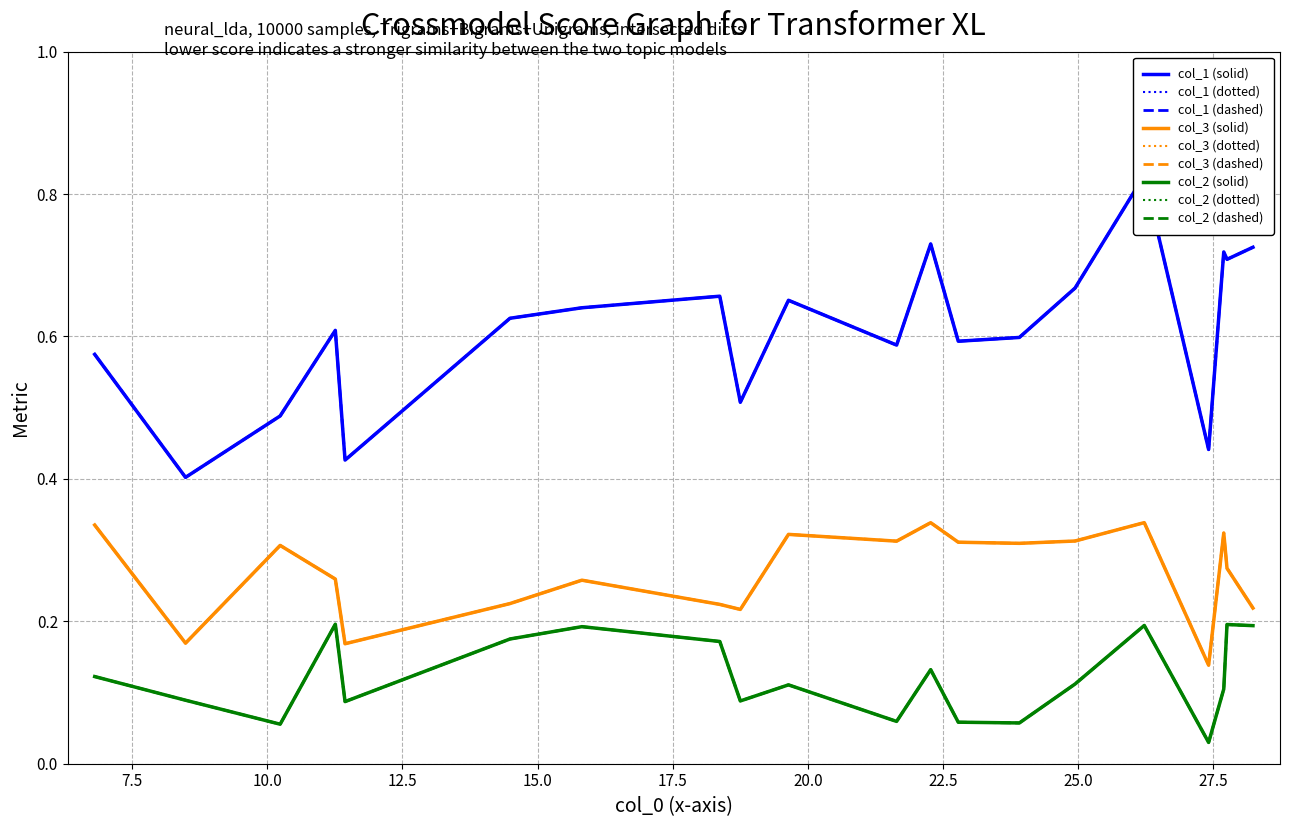

At which category is the sum across all series the highest?

26.22